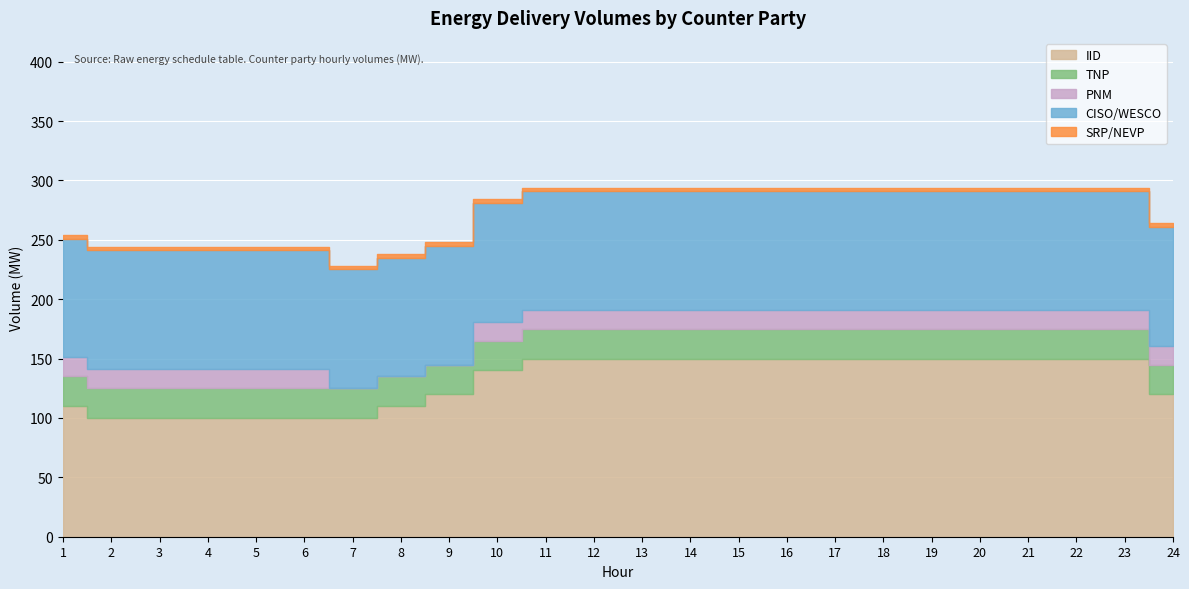

What is the difference between the maximum and second lowest values in the IID series?

50